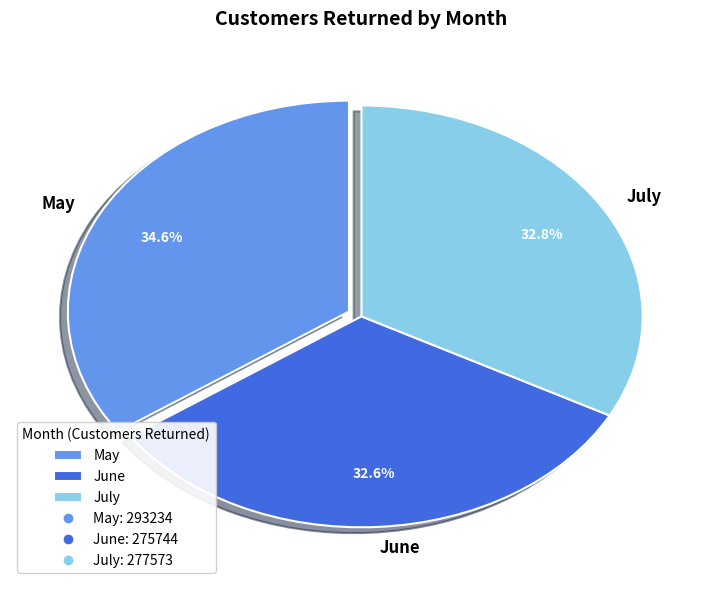

What percentage is the July slice, to the nearest percent?

33%